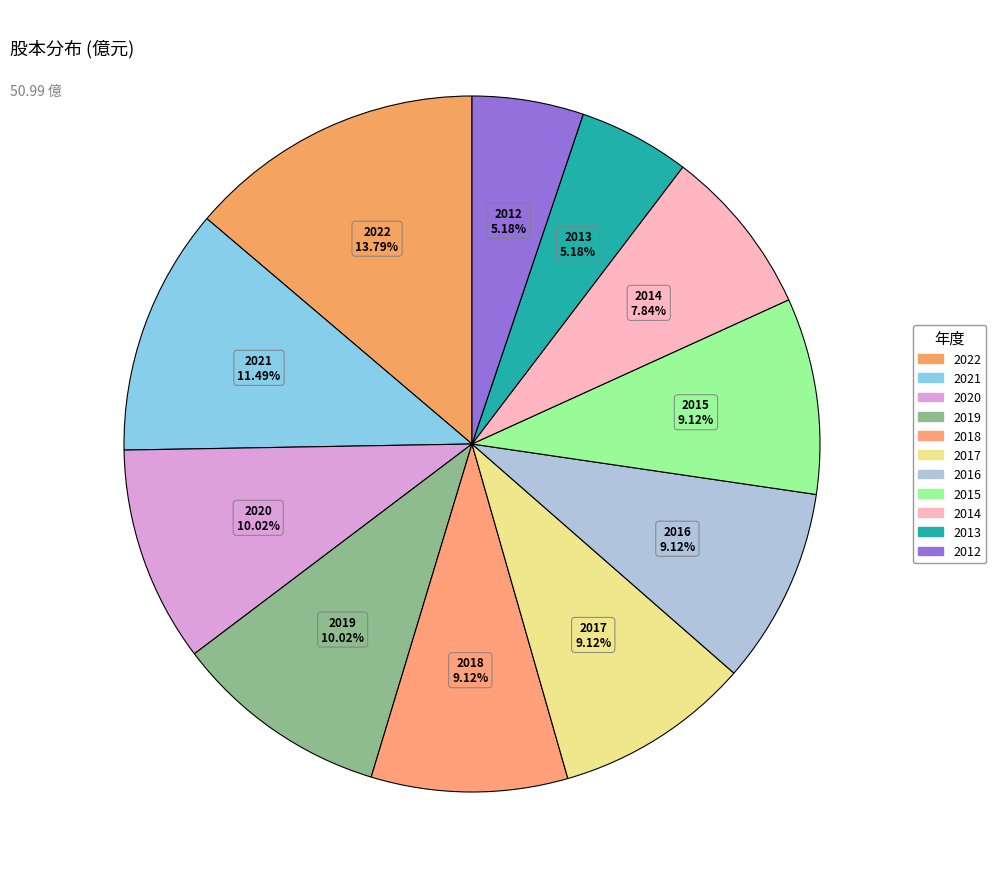

What is the largest slice in the pie chart?

2022